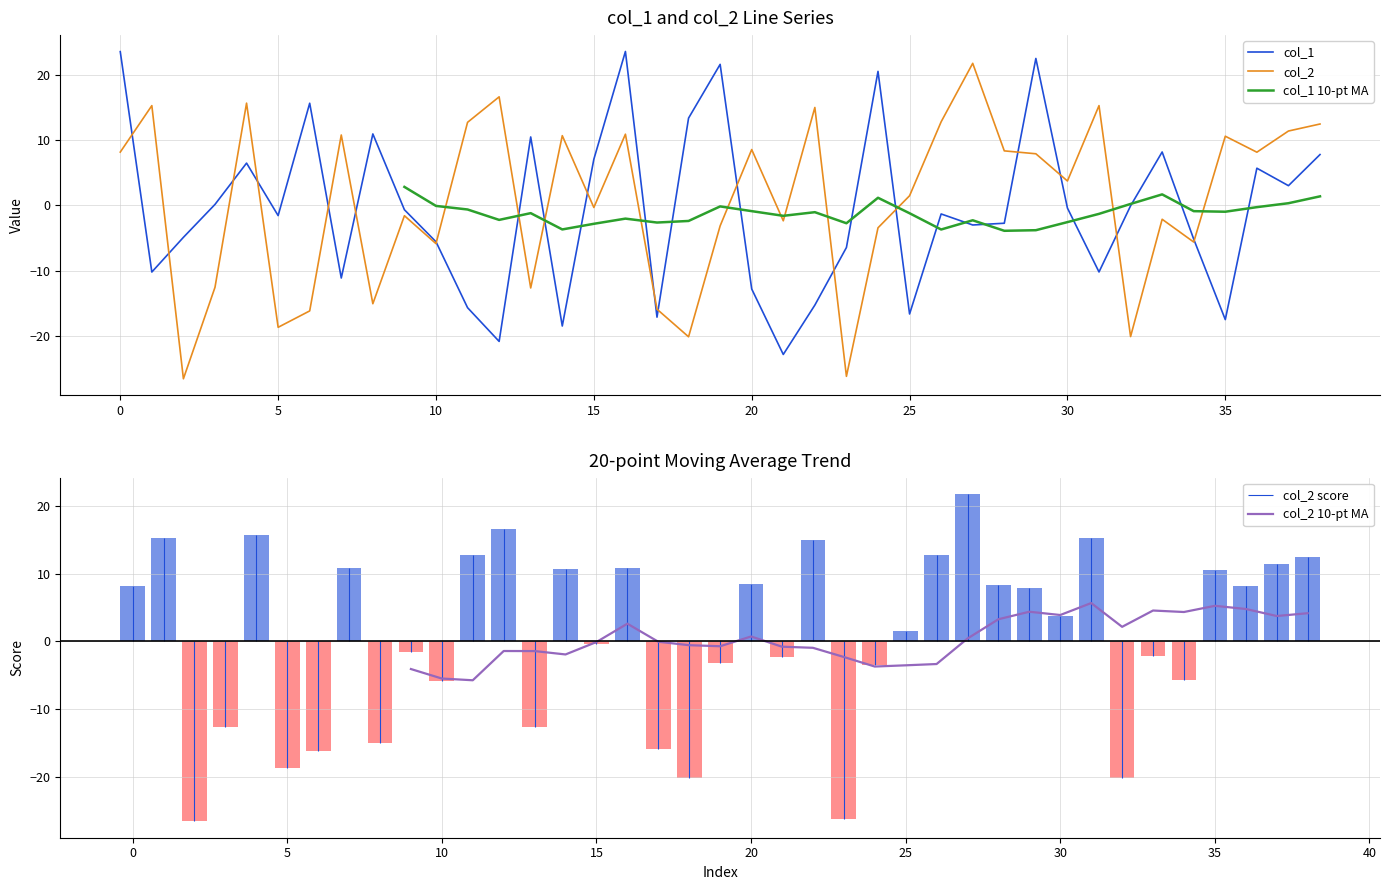

At how many categories does at least one series exceed 16?

7